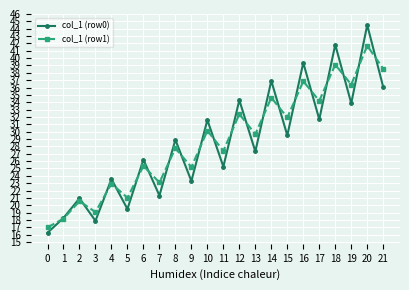

What is the lowest value of the col_1 (row1) series?

17.0